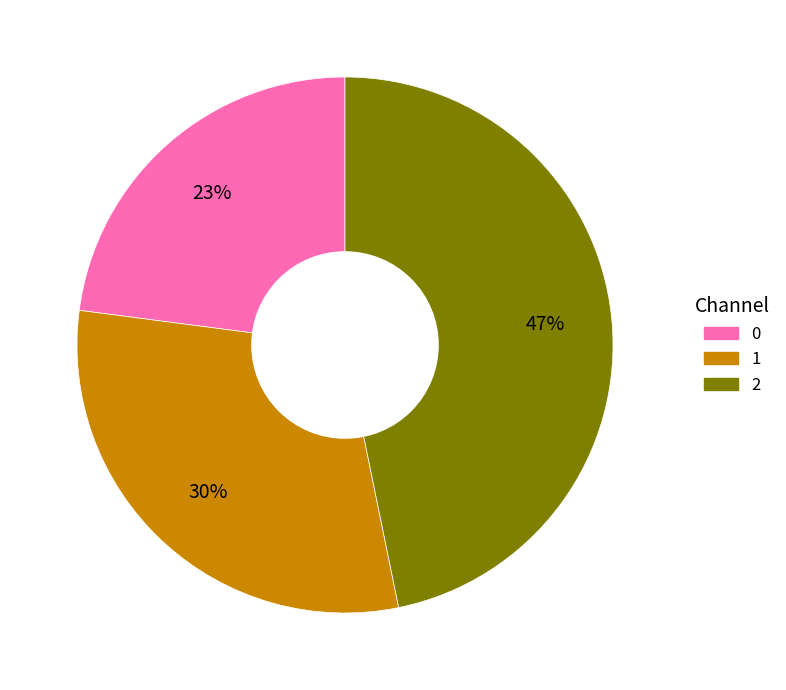

Is 1 the majority of the pie?

No